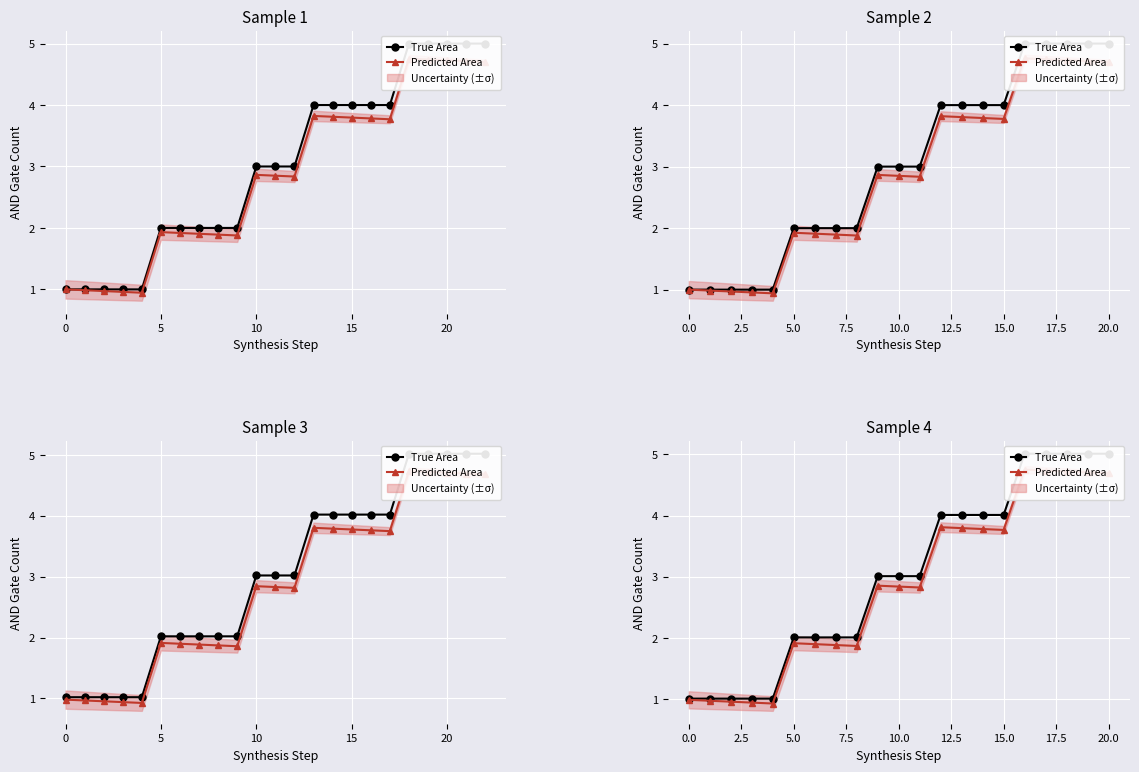

True or false: True Area has more than 0 points higher than both neighbors.

False